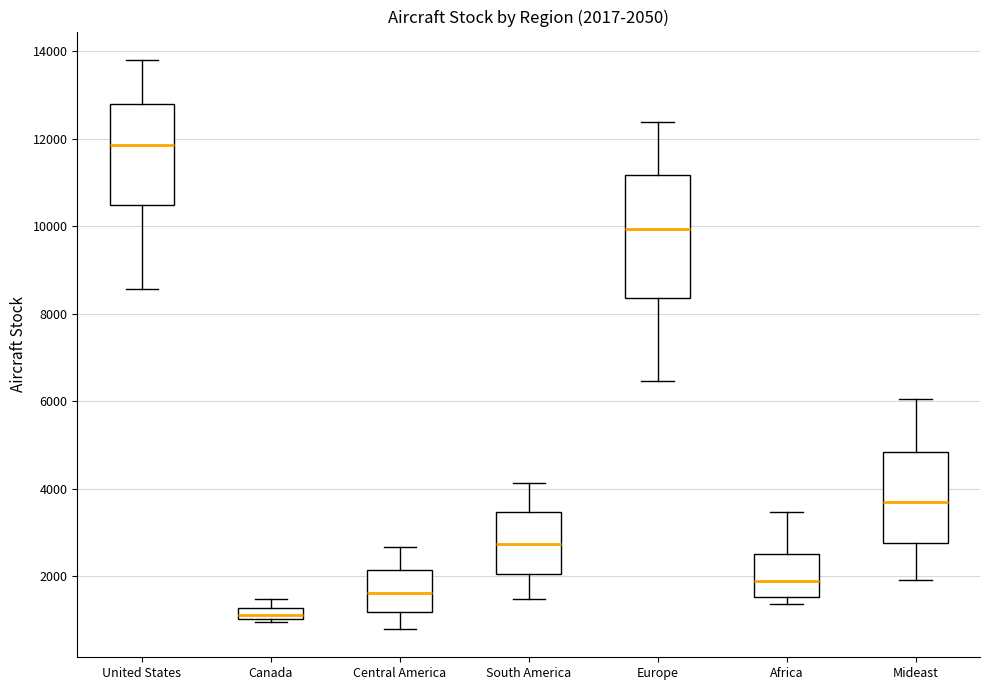

Comparing the boxes themselves (not the whiskers), which one is the tallest?

Europe